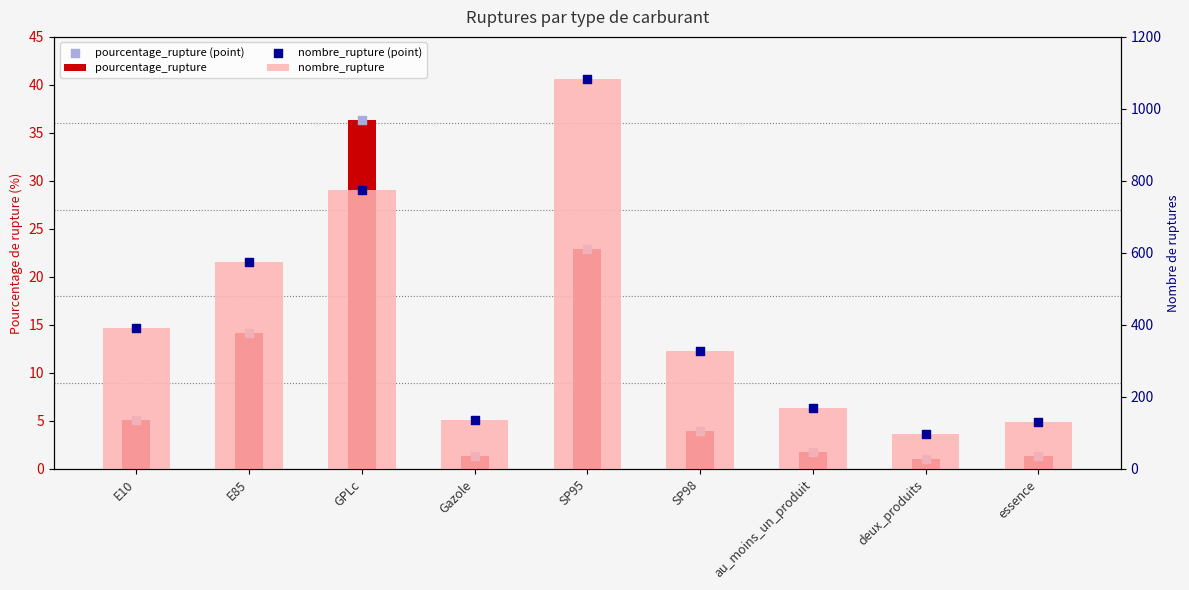

At which category is the sum across all series the highest?

SP95